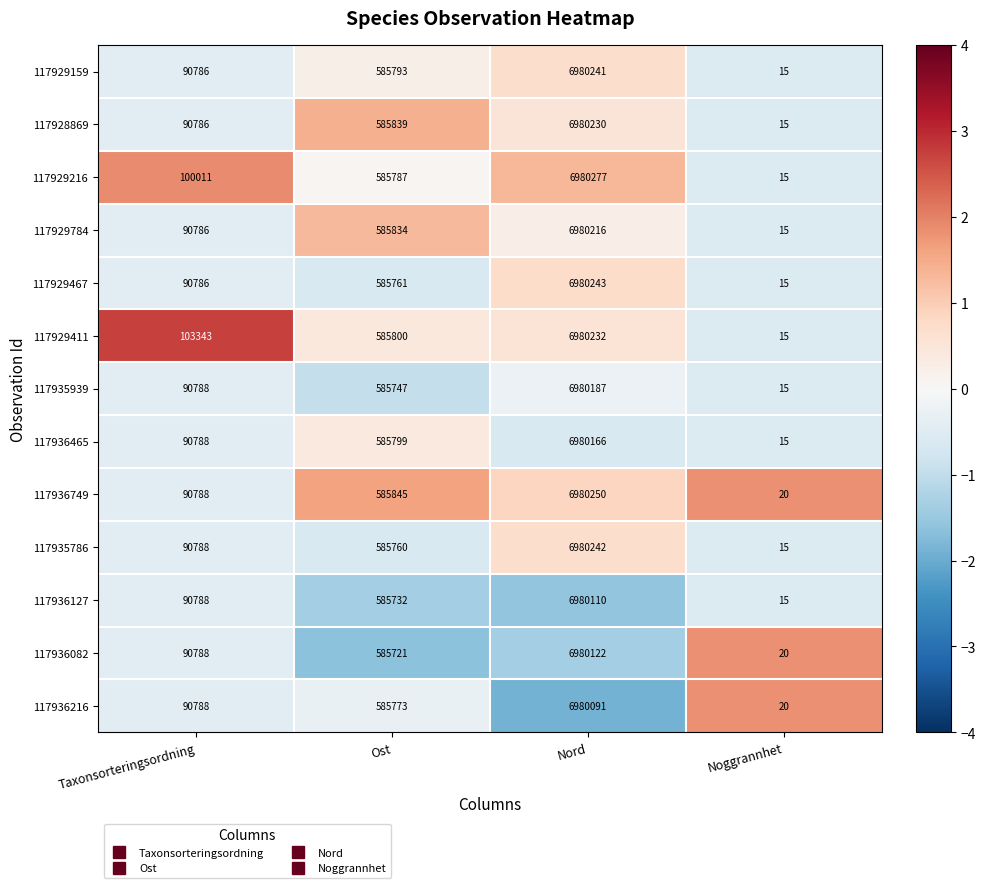

How many series are shown in this chart?

13